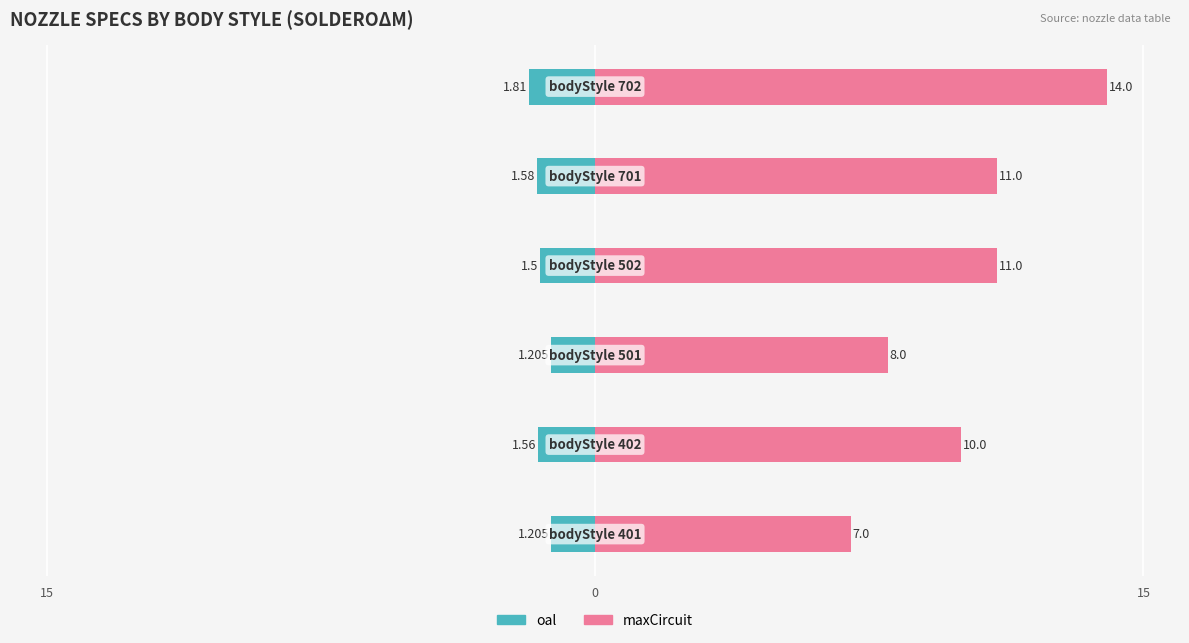

What is the greatest value displayed?

14.0